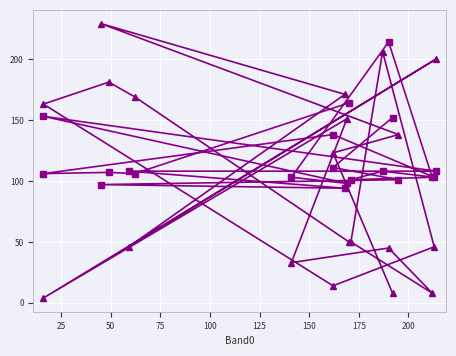

True or false: Band1 and Band2 intersect in this chart.

True